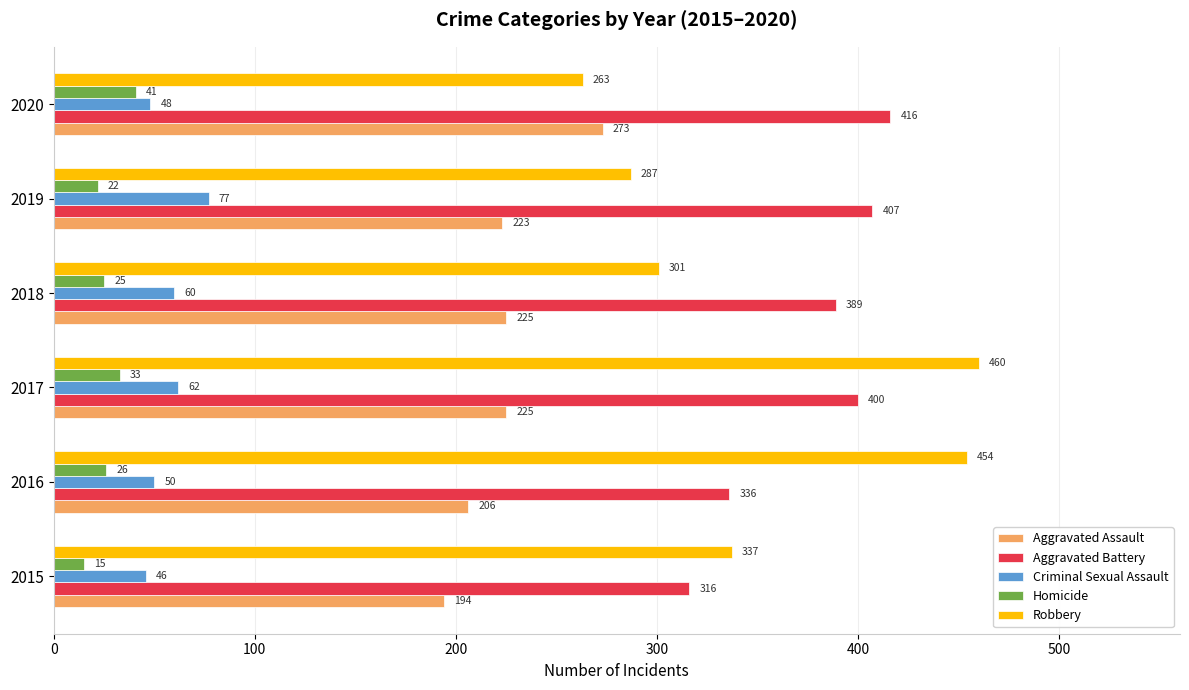

At which category is the sum across all series the highest?

2017